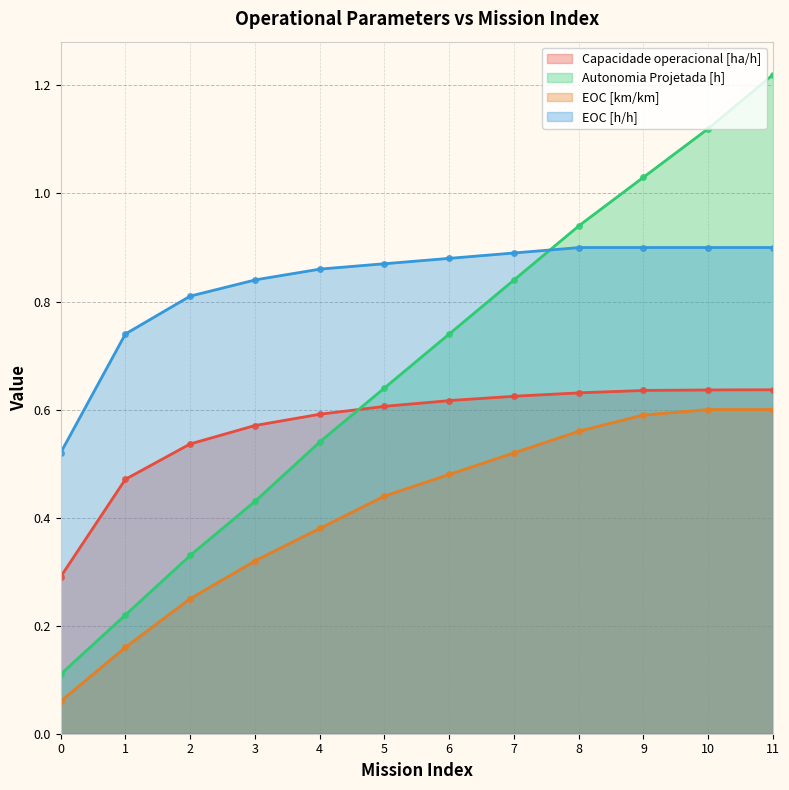

What is the maximum value shown in the chart?

1.2